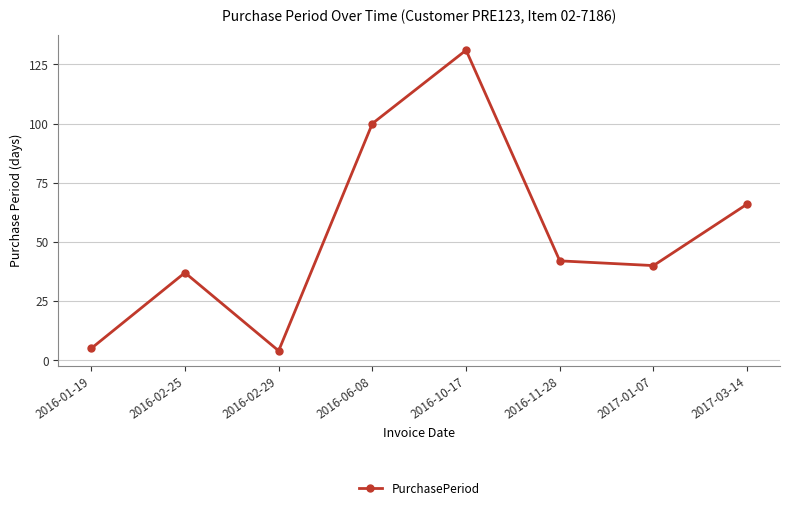

What position from the left is 2016-02-25?

2